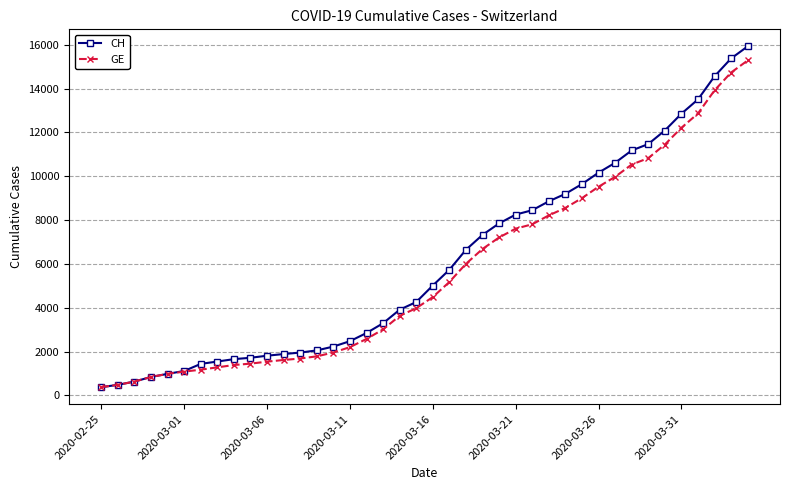

Which series has the widest spread of values?

CH